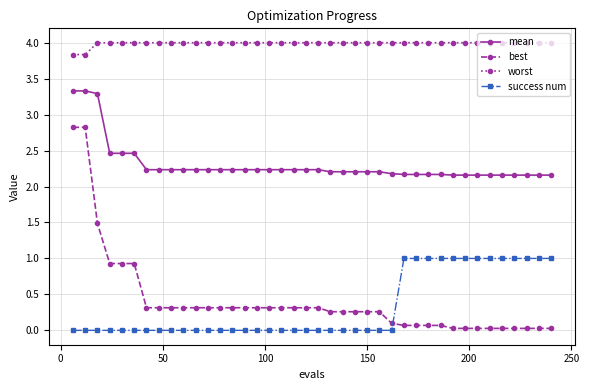

What is the value of the worst point at the 19th from the left?

4.0